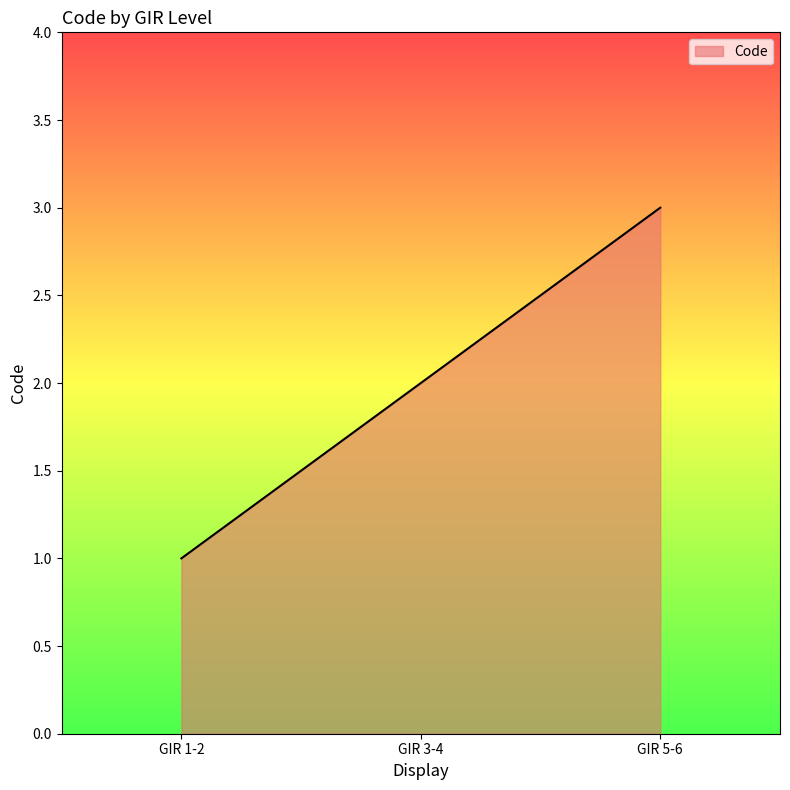

What is the maximum value shown in the chart?

3